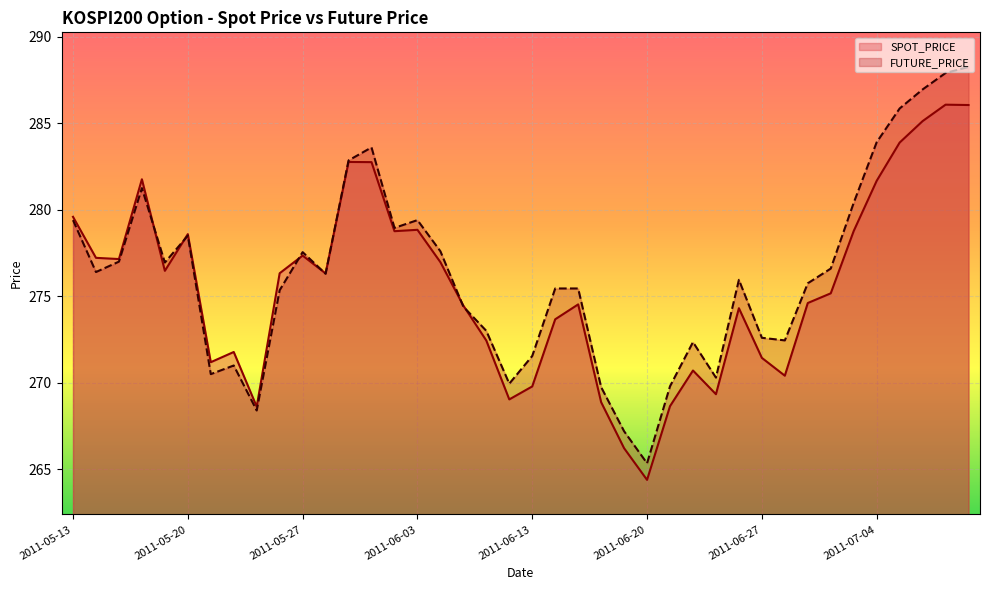

Rank the series by their average value, from lowest to highest.

SPOT_PRICE, FUTURE_PRICE